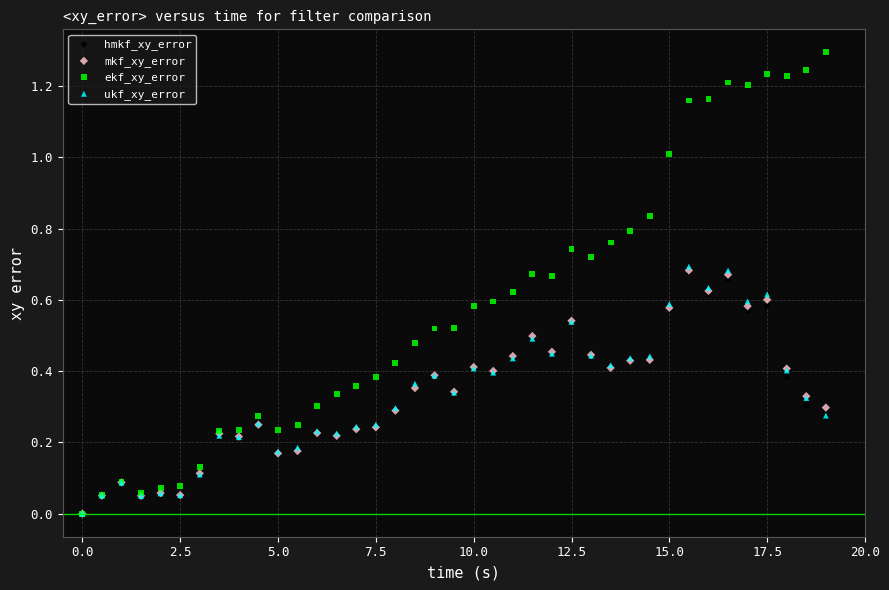

What are all the series names shown in the legend?

hmkf_xy_error, mkf_xy_error, ekf_xy_error, ukf_xy_error